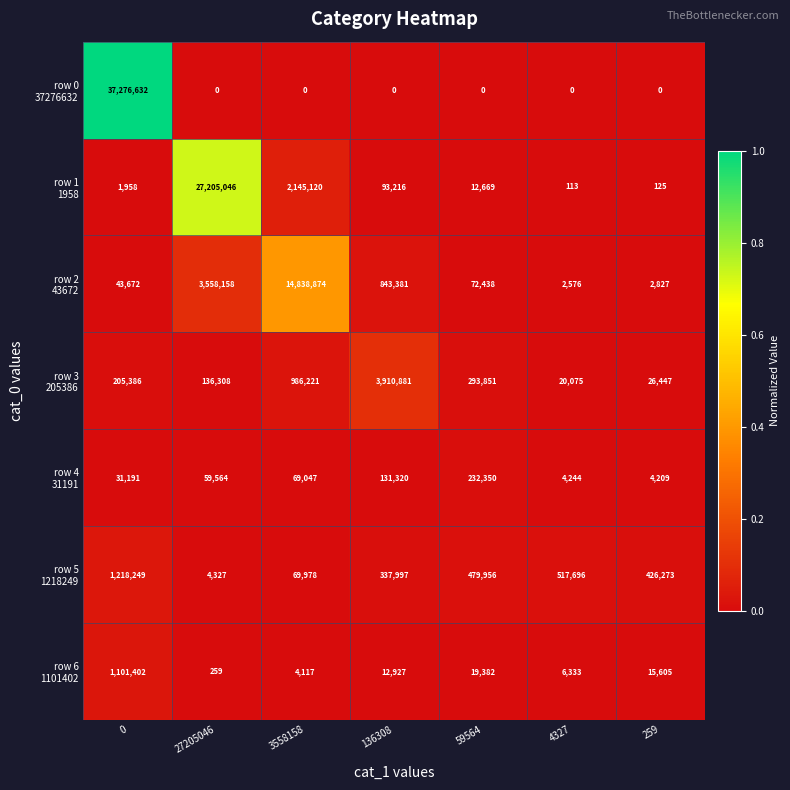

What is the maximum value shown in the chart?

37276632